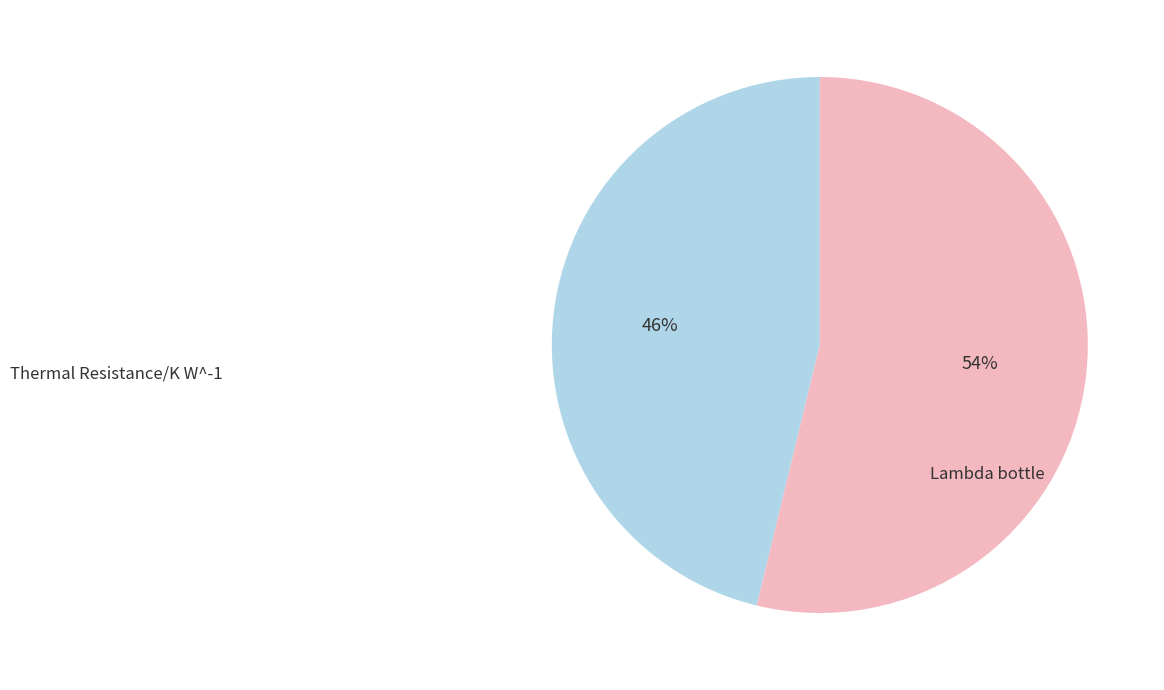

To the nearest percent, what is the average slice percentage?

50%